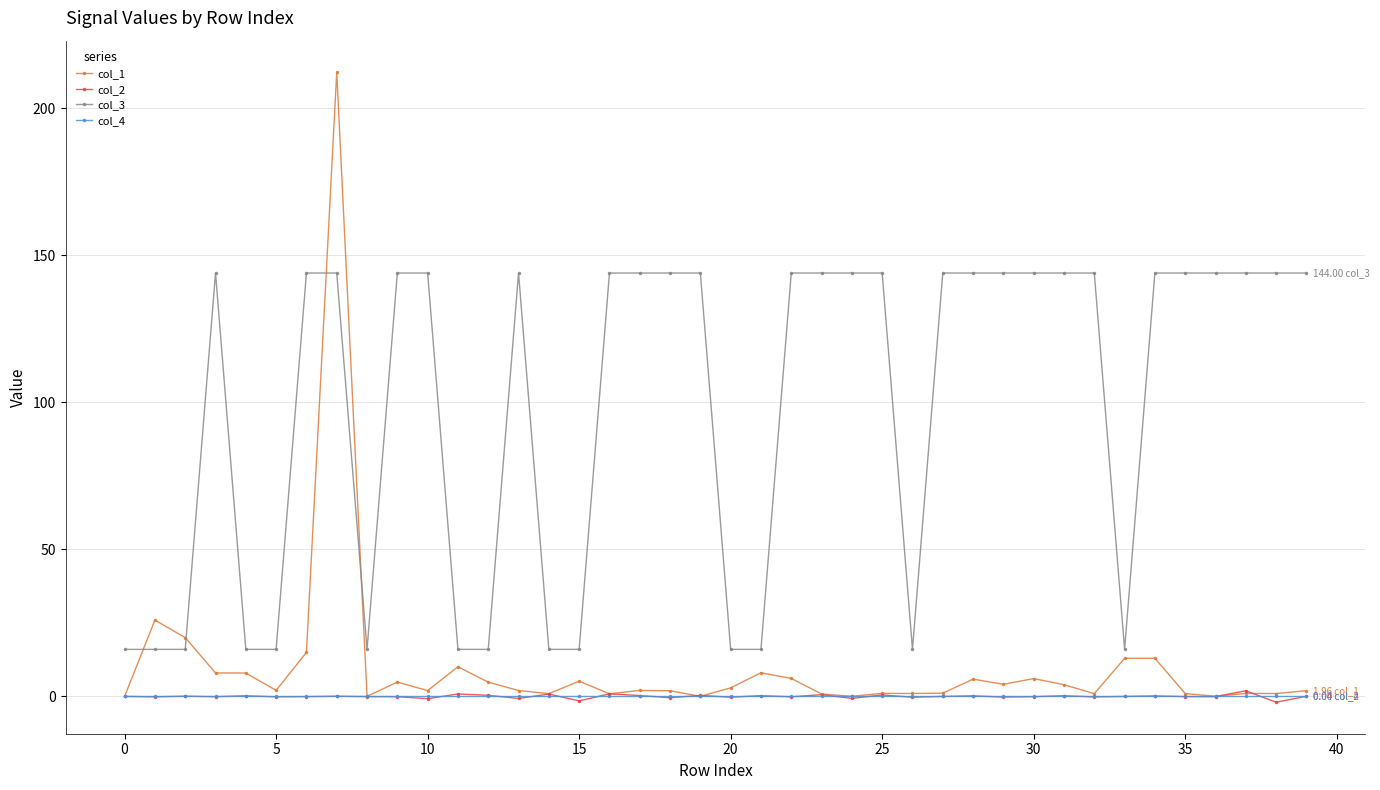

What is the difference between the maximum and minimum values in the col_3 series?

128.0